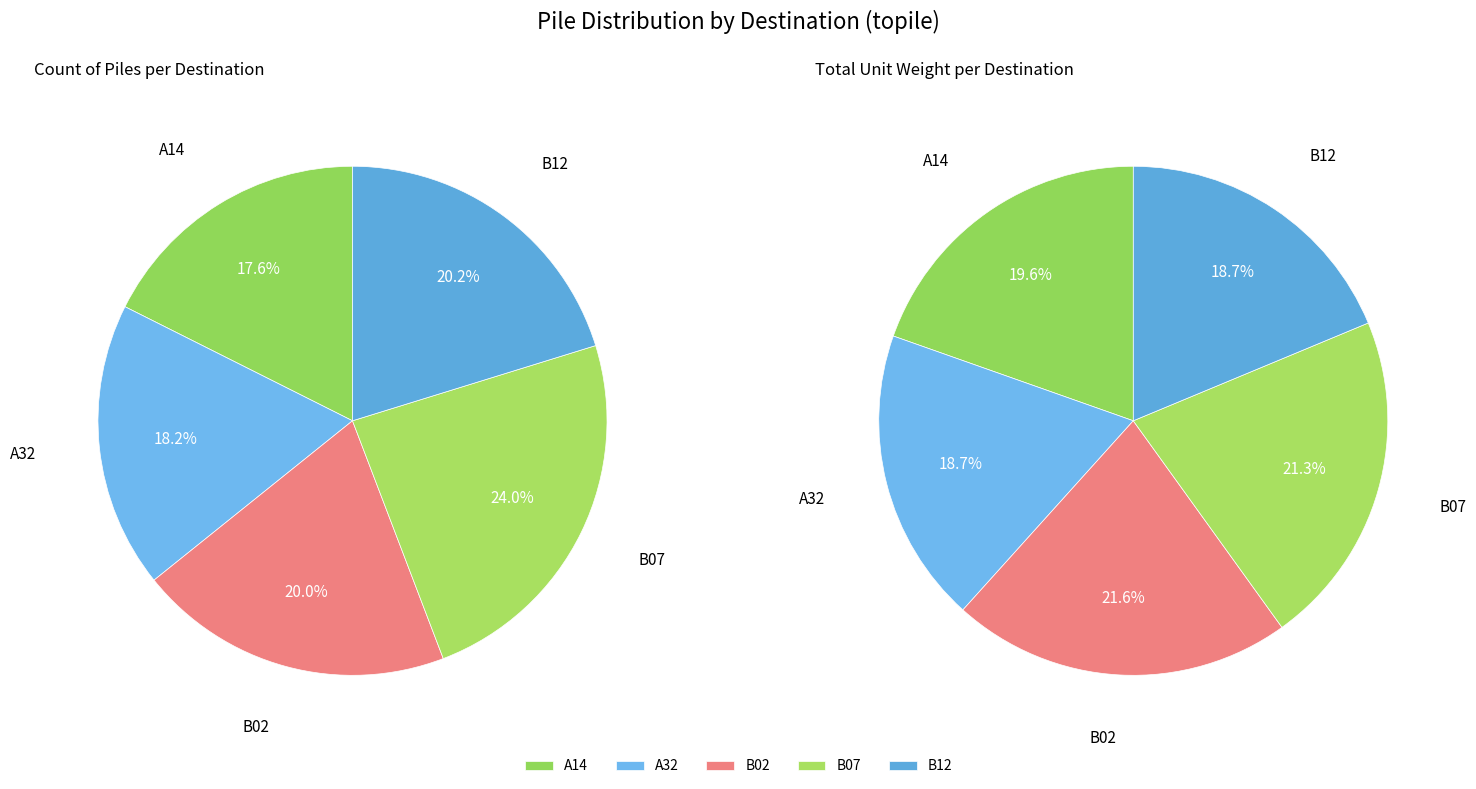

What percentage do A14 and B02 together represent?

37.6%